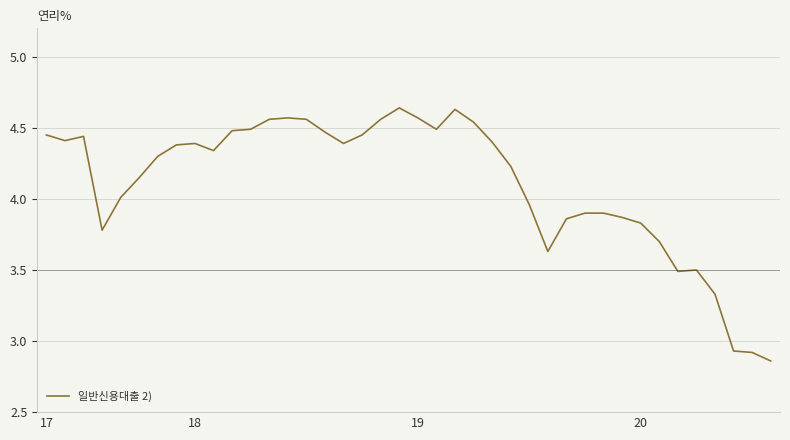

What is the difference between the maximum and minimum values?

1.8